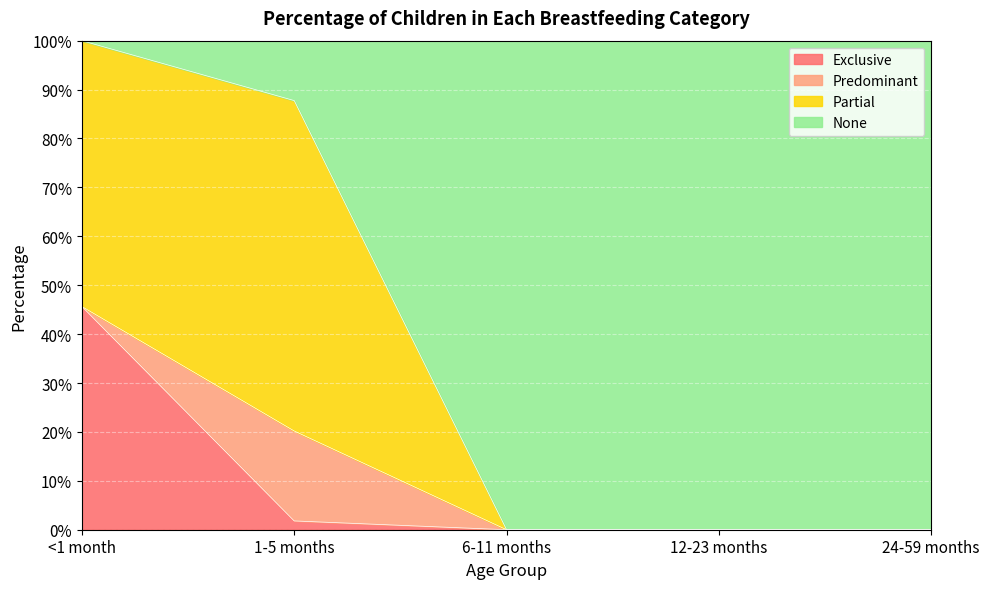

Which series has the widest spread of values?

None